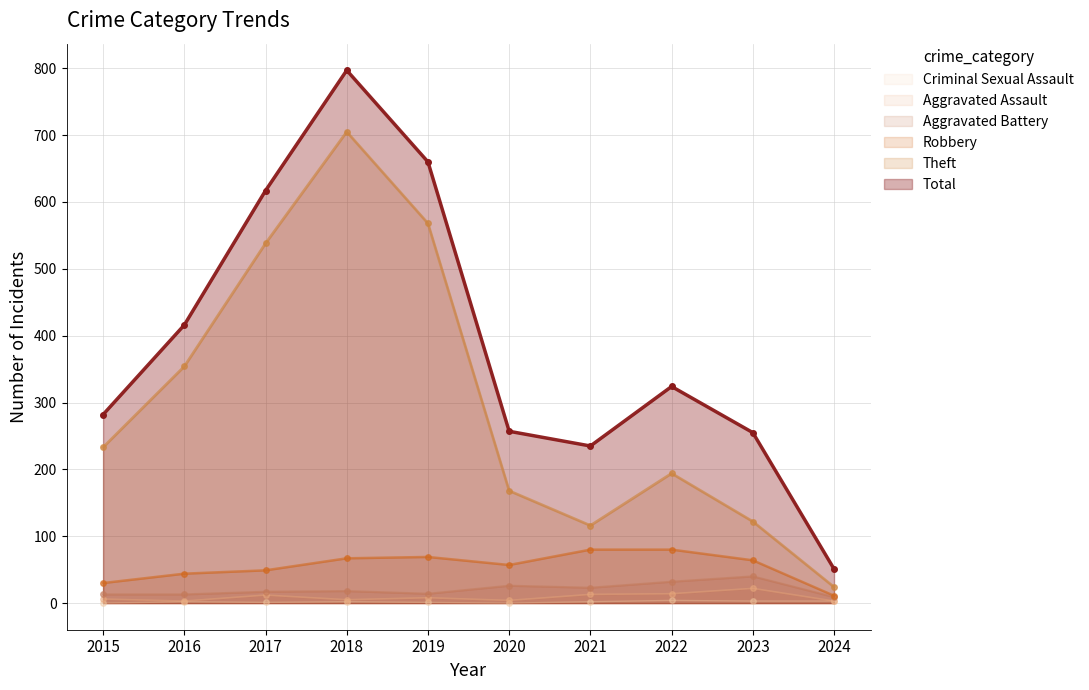

Between 2015 and 2022, which is larger?

2022